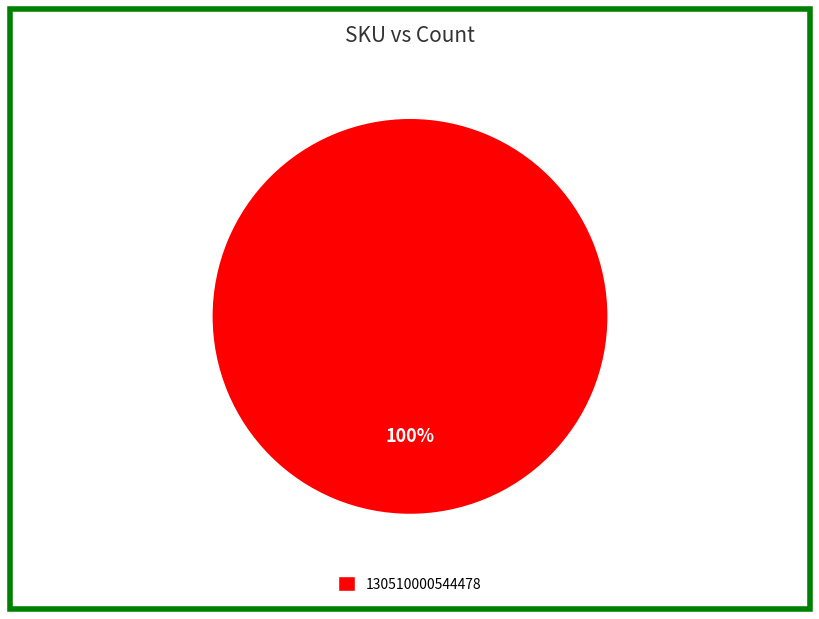

To the nearest percent, what percentage of the pie is 130510000544478?

100%